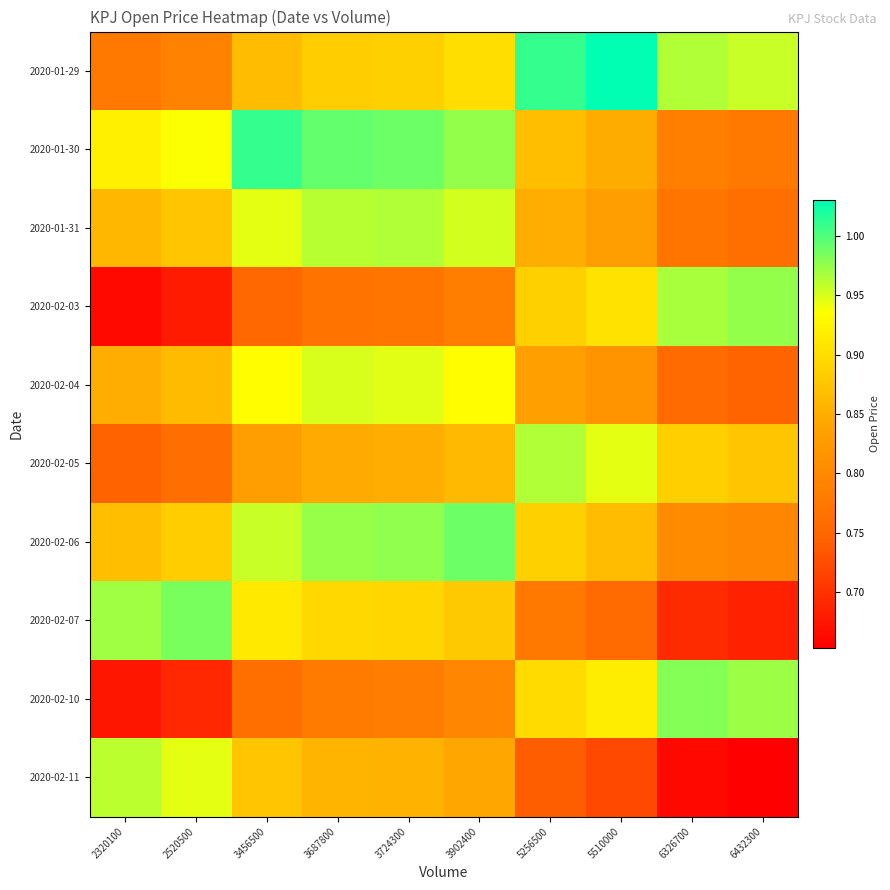

Reading left to right, transcribe all the data shown in this chart.

2020-01-29: 2320100=0.8	2520500=0.8	3456500=0.9	3687800=0.9	3724300=0.9	3902400=0.9	5256500=1.0	5510000=1.0	6326700=1.0	6432300=1.0
2020-01-30: 2320100=0.9	2520500=0.9	3456500=1.0	3687800=1.0	3724300=1.0	3902400=1.0	5256500=0.9	5510000=0.8	6326700=0.8	6432300=0.8
2020-01-31: 2320100=0.9	2520500=0.9	3456500=0.9	3687800=1.0	3724300=1.0	3902400=1.0	5256500=0.9	5510000=0.8	6326700=0.8	6432300=0.8
2020-02-03: 2320100=0.7	2520500=0.7	3456500=0.7	3687800=0.8	3724300=0.8	3902400=0.8	5256500=0.9	5510000=0.9	6326700=1.0	6432300=1.0
2020-02-04: 2320100=0.8	2520500=0.9	3456500=0.9	3687800=0.9	3724300=0.9	3902400=0.9	5256500=0.8	5510000=0.8	6326700=0.8	6432300=0.7
2020-02-05: 2320100=0.7	2520500=0.8	3456500=0.8	3687800=0.8	3724300=0.9	3902400=0.9	5256500=1.0	5510000=0.9	6326700=0.9	6432300=0.9
2020-02-06: 2320100=0.9	2520500=0.9	3456500=1.0	3687800=1.0	3724300=1.0	3902400=1.0	5256500=0.9	5510000=0.9	6326700=0.8	6432300=0.8
2020-02-07: 2320100=1.0	2520500=1.0	3456500=0.9	3687800=0.9	3724300=0.9	3902400=0.9	5256500=0.8	5510000=0.8	6326700=0.7	6432300=0.7
2020-02-10: 2320100=0.7	2520500=0.7	3456500=0.8	3687800=0.8	3724300=0.8	3902400=0.8	5256500=0.9	5510000=0.9	6326700=1.0	6432300=1.0
2020-02-11: 2320100=1.0	2520500=0.9	3456500=0.9	3687800=0.9	3724300=0.9	3902400=0.8	5256500=0.7	5510000=0.7	6326700=0.7	6432300=0.7